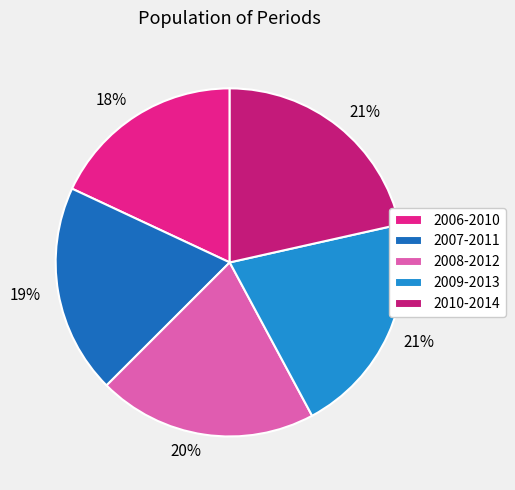

The 2009-2013 slice represents 21% of the pie. True or false?

True